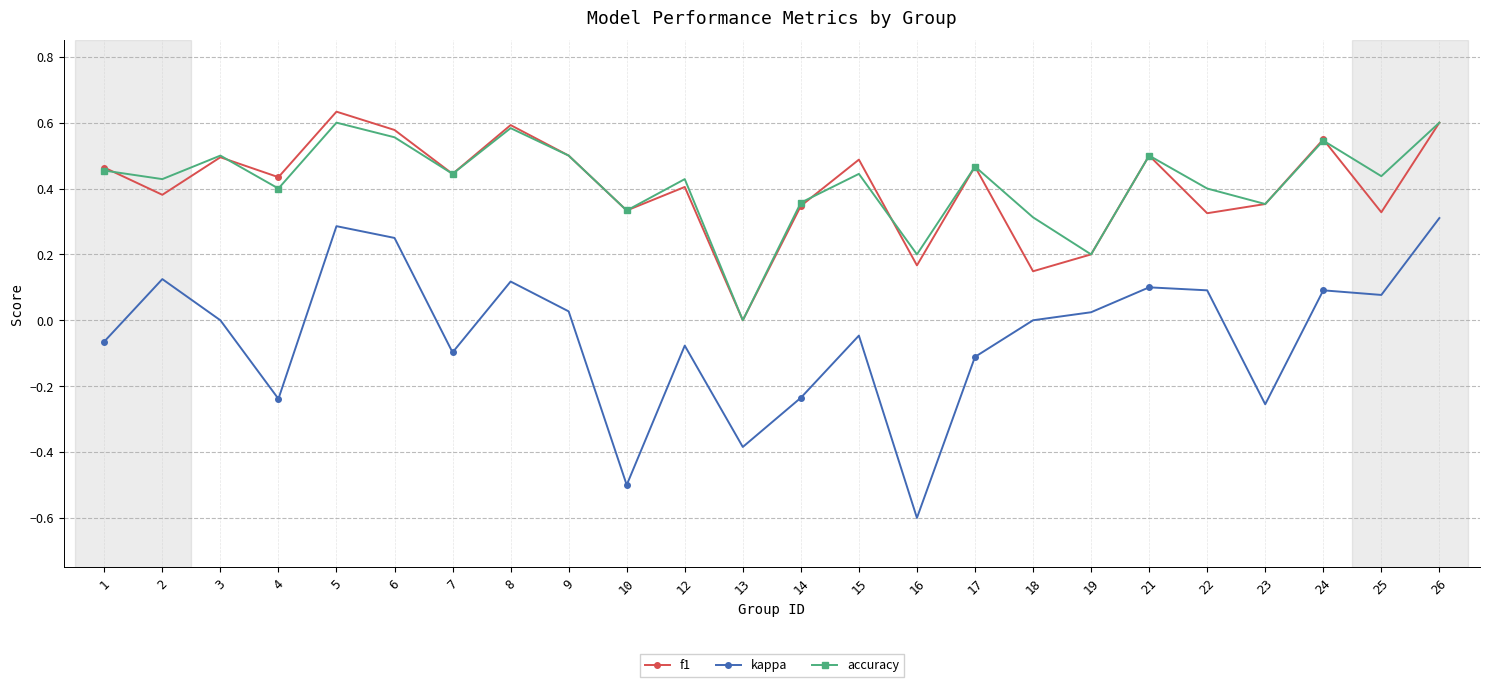

What is the difference between the maximum and minimum values in the kappa series?

0.9